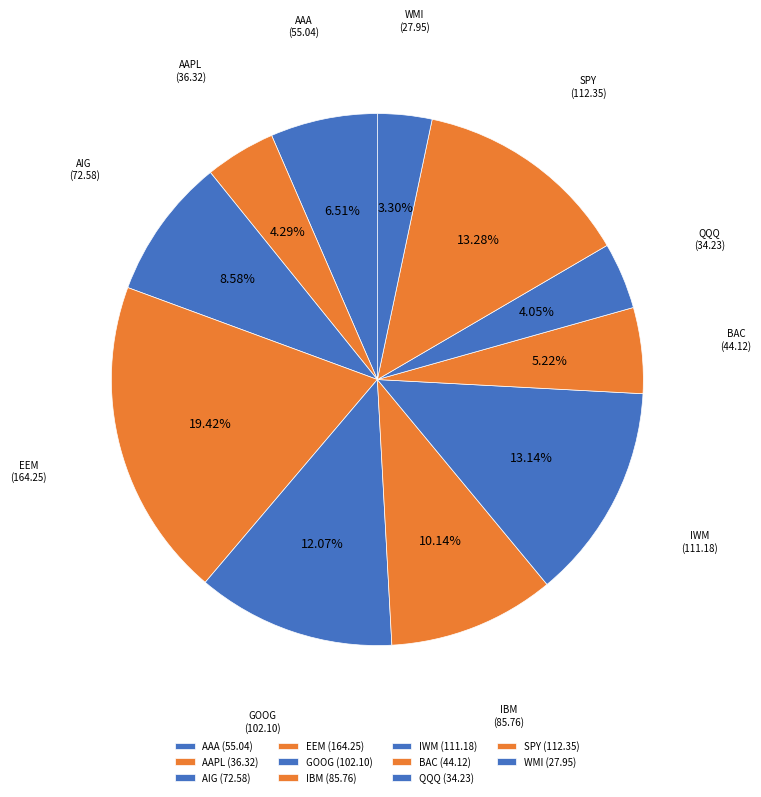

To the nearest percent, what percentage of the pie is WMI?

3%